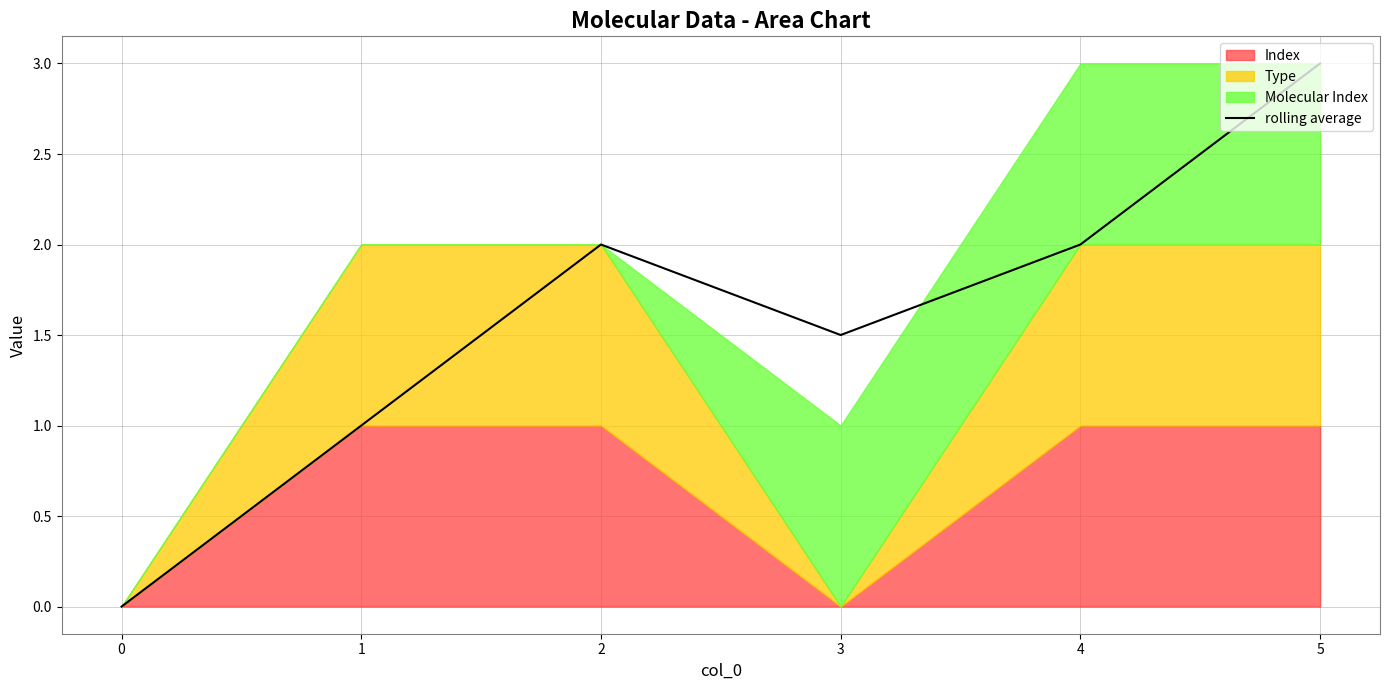

Reading left to right, list all the values displayed in this chart.

0=0.0	1=1.0	2=2.0	3=1.5	4=2.0	5=3.0